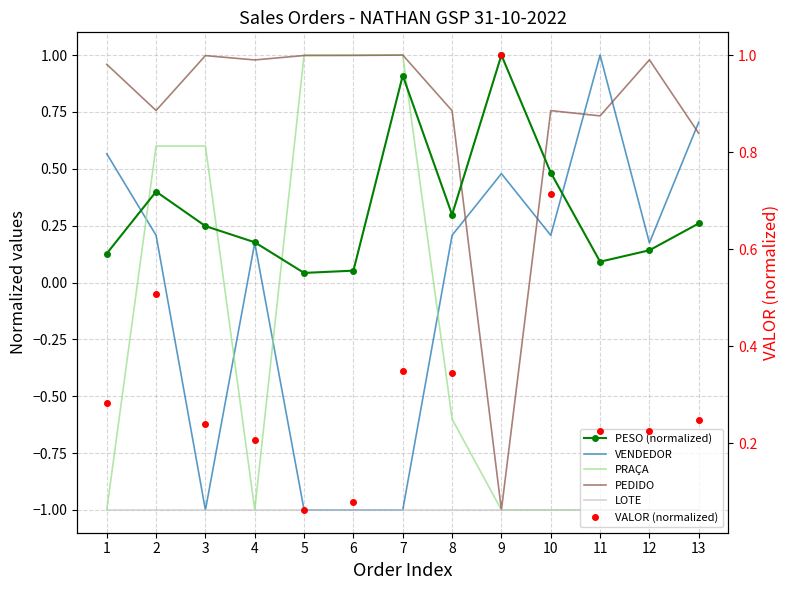

Which series has the largest total across all categories?

PEDIDO